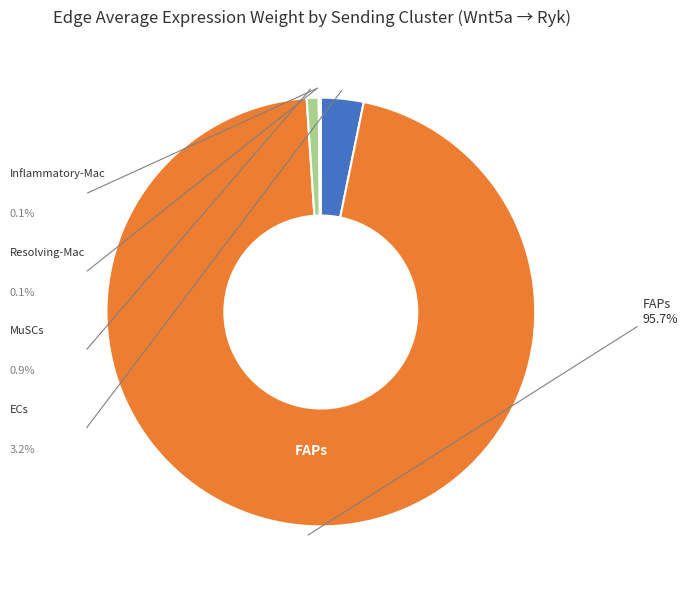

To the nearest percent, what is the combined percentage of ECs and Inflammatory-Mac?

3%